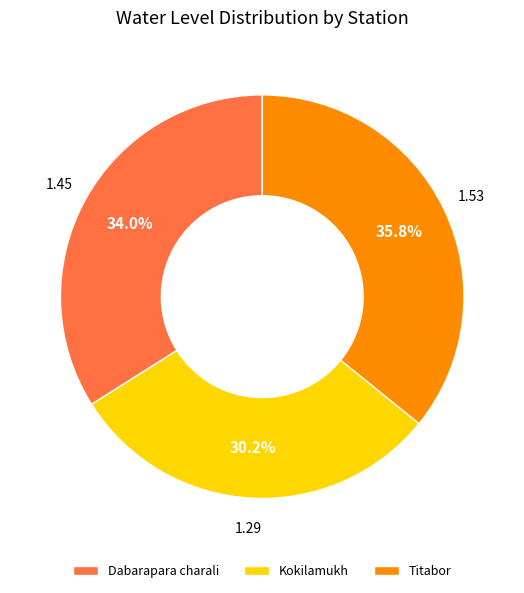

To the nearest percent, what percentage of the pie is Titabor?

36%